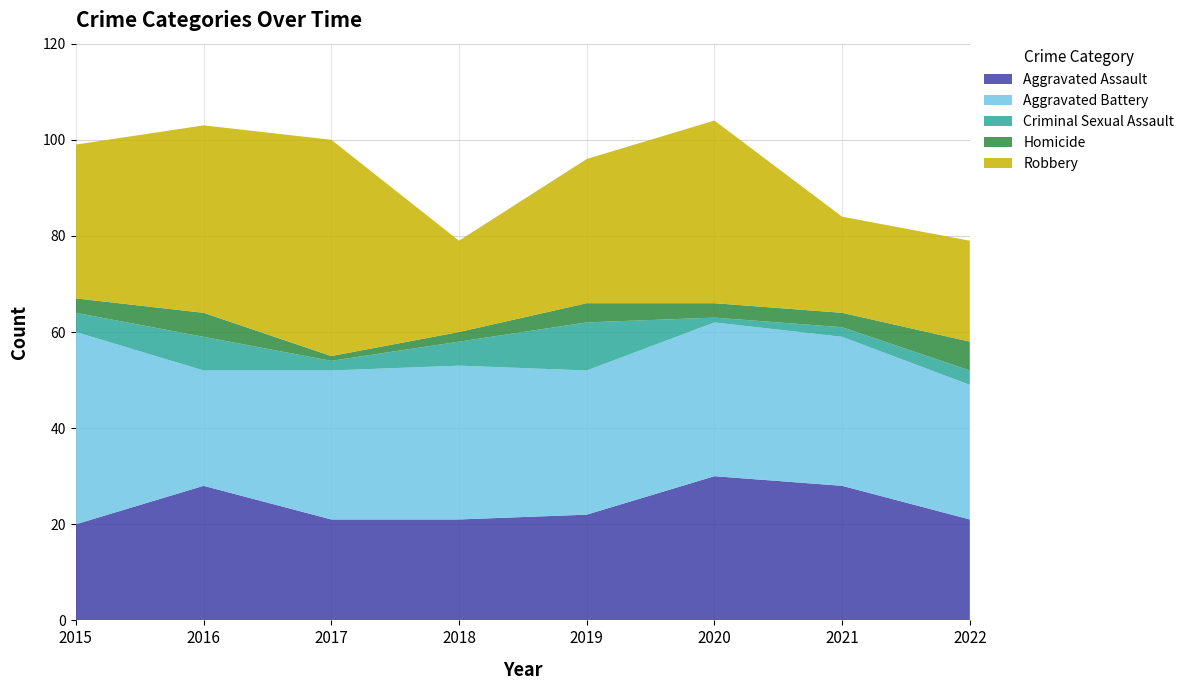

Reading right to left, extract all data points from this chart.

Aggravated Assault: 21	28	30	22	21	21	28	20
Aggravated Battery: 28	31	32	30	32	31	24	40
Criminal Sexual Assault: 3	2	1	10	5	2	7	4
Homicide: 6	3	3	4	2	1	5	3
Robbery: 21	20	38	30	19	45	39	32